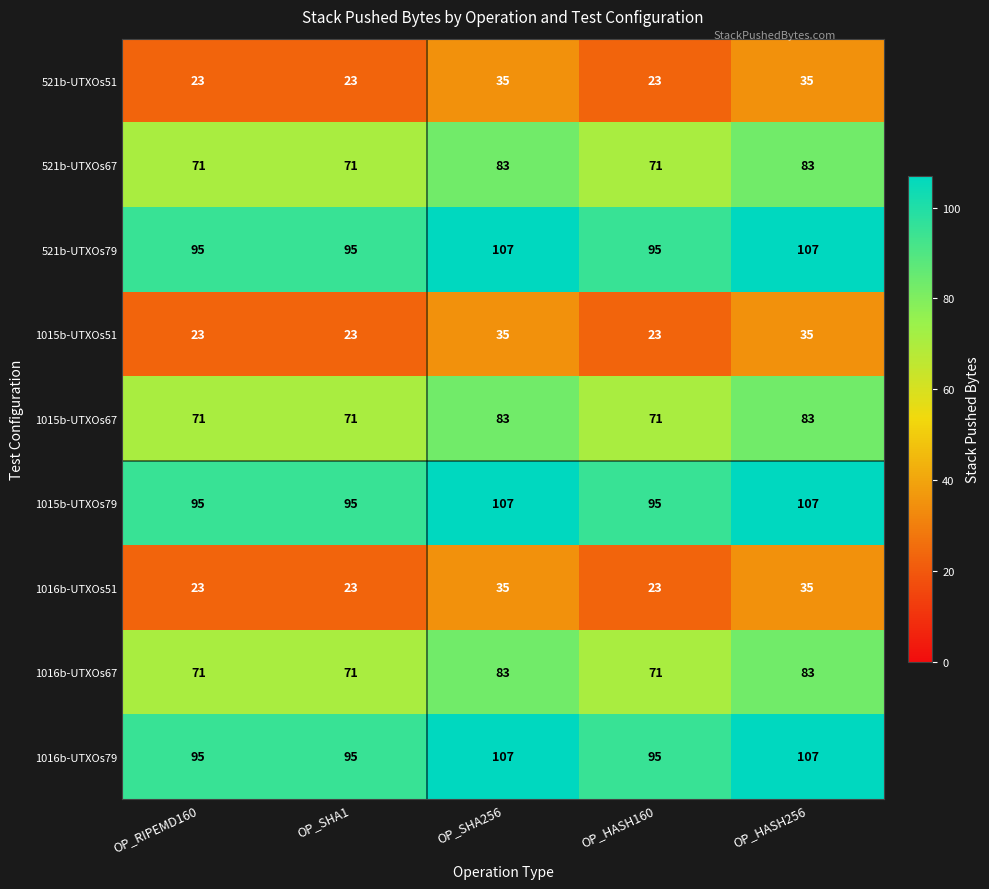

Is it true that 521b-UTXOs79 equals 95 at OP_RIPEMD160?

True